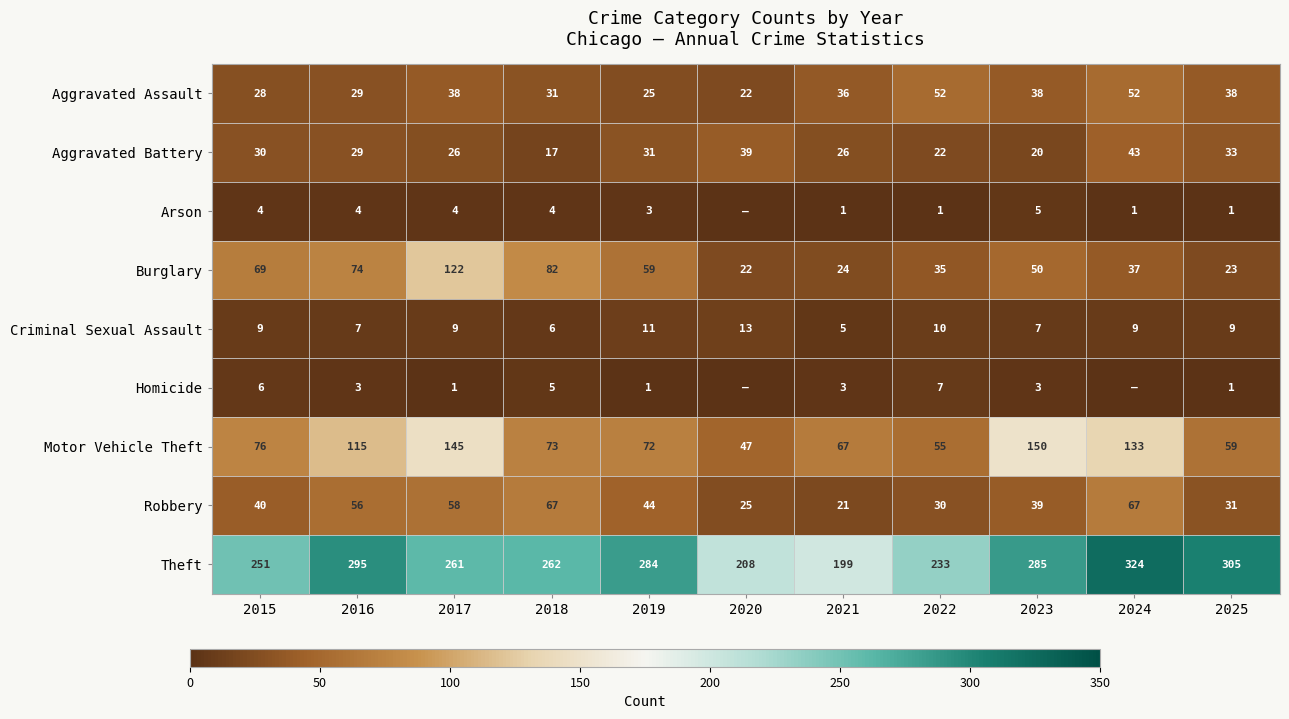

Is the value of Aggravated Battery at 2020 greater than the value of Burglary at 2023?

No